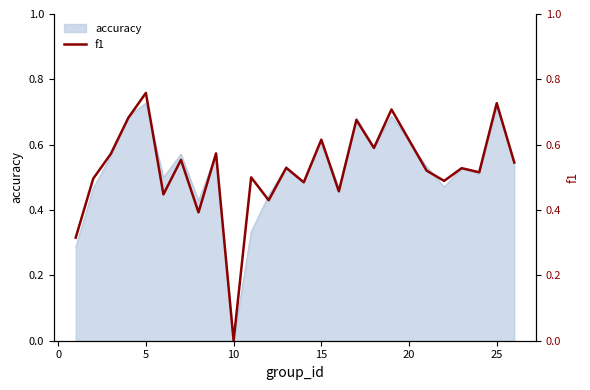

At which label does accuracy reach its minimum?

10